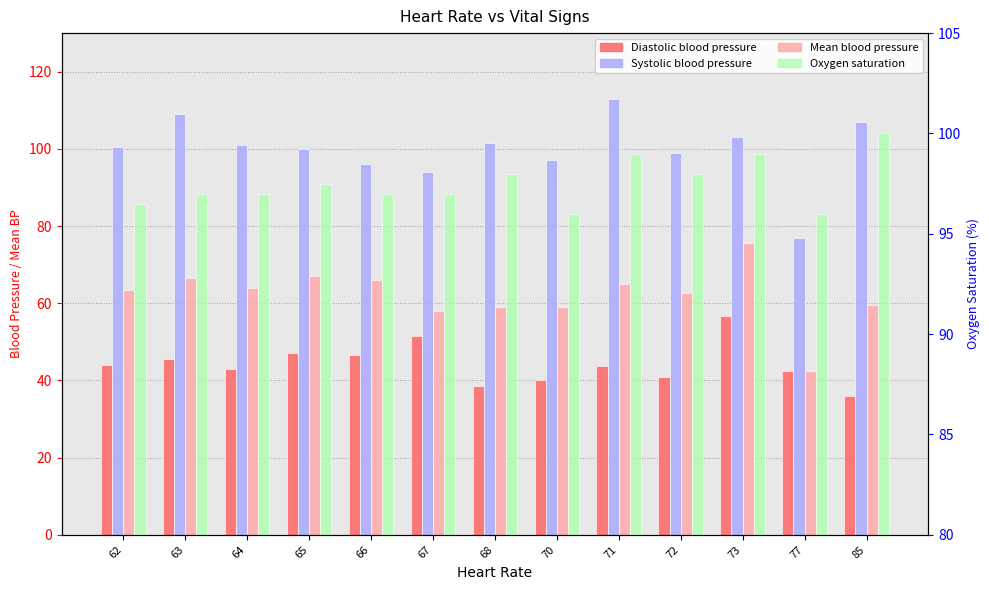

How many values in the Systolic blood pressure series exceed 100?

7